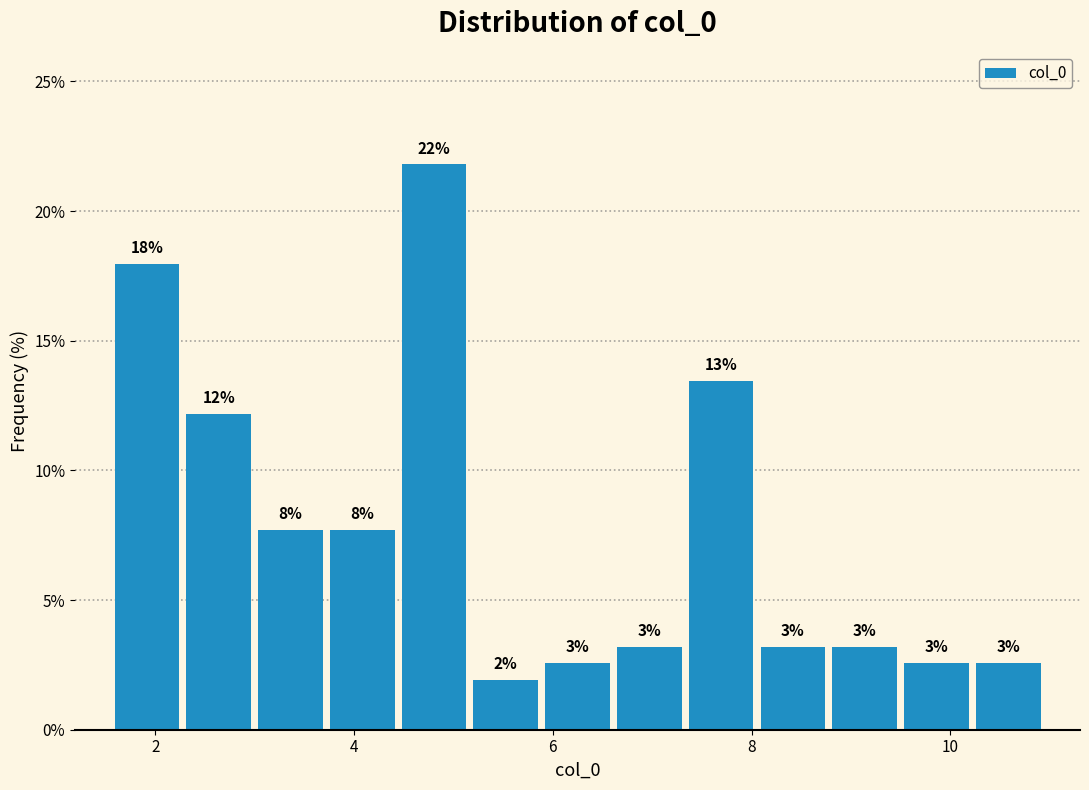

Read against the x-axis, roughly where is the centre of the tallest bar?

4.8